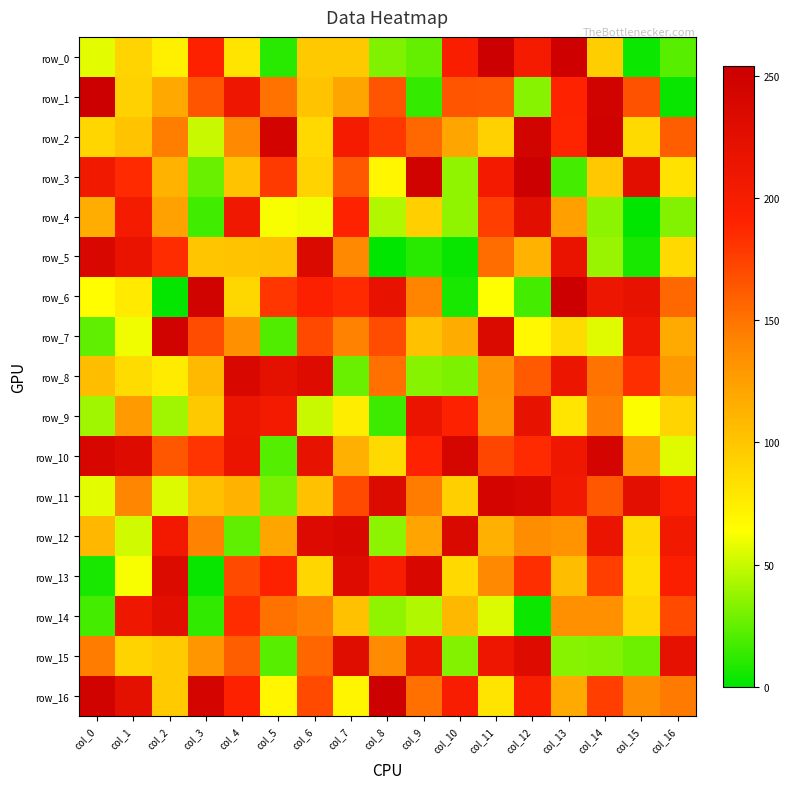

Reading right to left, transcribe all the data shown in this chart.

row_0: 22	3	95	251	203	254	197	25	32	98	98	10	81	192	73	91	57
row_1: 2	166	247	190	34	164	165	13	165	121	102	150	211	165	119	93	253
row_2: 160	87	250	189	246	93	121	155	179	203	88	245	138	50	144	102	90
row_3: 82	226	99	17	253	205	36	247	69	163	92	178	102	26	112	186	207
row_4: 33	0	35	125	226	176	36	94	44	190	60	62	209	16	124	203	116
row_5: 88	6	38	217	112	153	2	10	0	138	235	103	102	100	185	217	239
row_6: 155	219	212	253	17	64	6	141	219	186	193	180	89	247	1	77	65
row_7: 118	208	56	86	68	235	117	103	169	142	171	20	134	169	248	60	24
row_8: 128	184	149	214	162	133	31	34	151	26	232	222	238	108	76	86	106
row_9: 91	63	143	80	220	131	191	216	15	75	50	205	214	98	40	127	40
row_10: 56	125	243	210	186	172	242	190	87	114	219	21	216	181	164	231	240
row_11: 194	225	164	207	238	244	94	145	233	170	103	30	113	104	55	140	57
row_12: 207	88	215	131	136	114	236	122	35	238	234	121	24	142	206	52	110
row_13: 195	84	176	106	184	138	88	238	198	231	90	191	170	2	233	62	6
row_14: 170	90	133	134	3	55	109	44	36	103	143	150	185	12	226	210	17
row_15: 221	27	33	34	232	211	33	214	137	230	156	22	160	130	97	92	145
row_16: 146	136	176	118	197	81	198	151	252	70	170	69	192	244	97	222	247